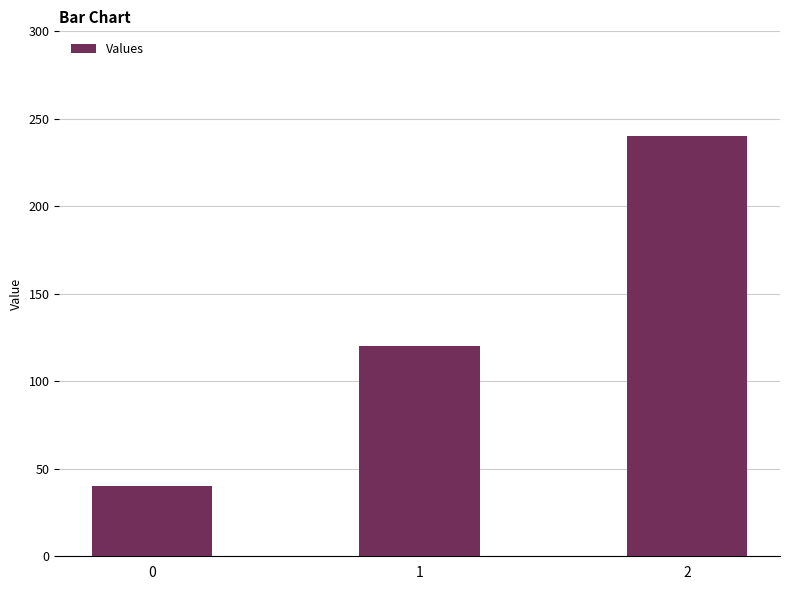

Rank the categories by value from lowest to highest.

0, 1, 2